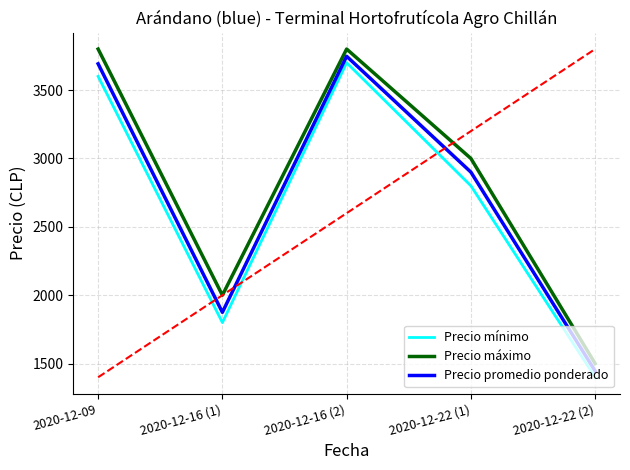

How many Precio máximo values are between 2000 and 3800?

4